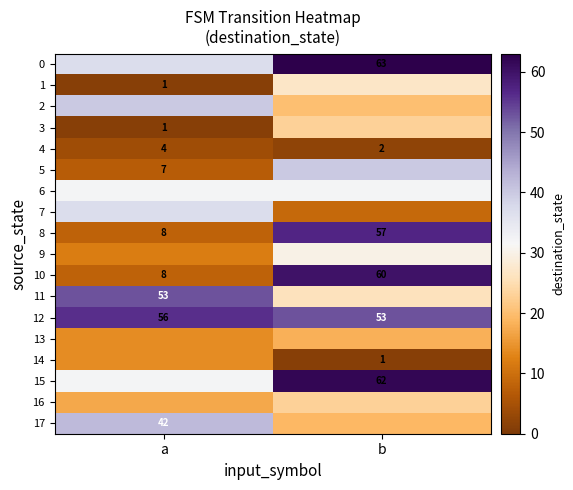

Which category has the highest value across all series?

b